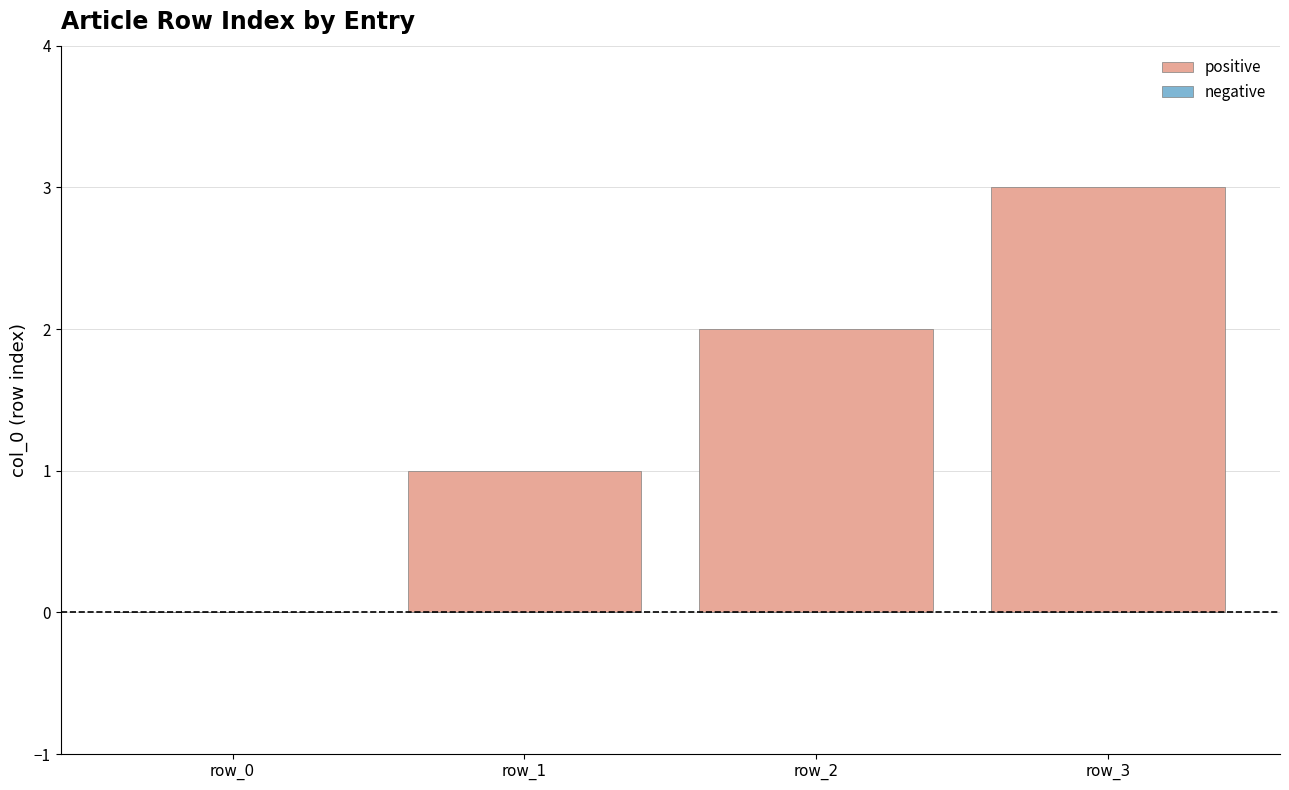

Between row_2 and row_0, which is larger?

row_2